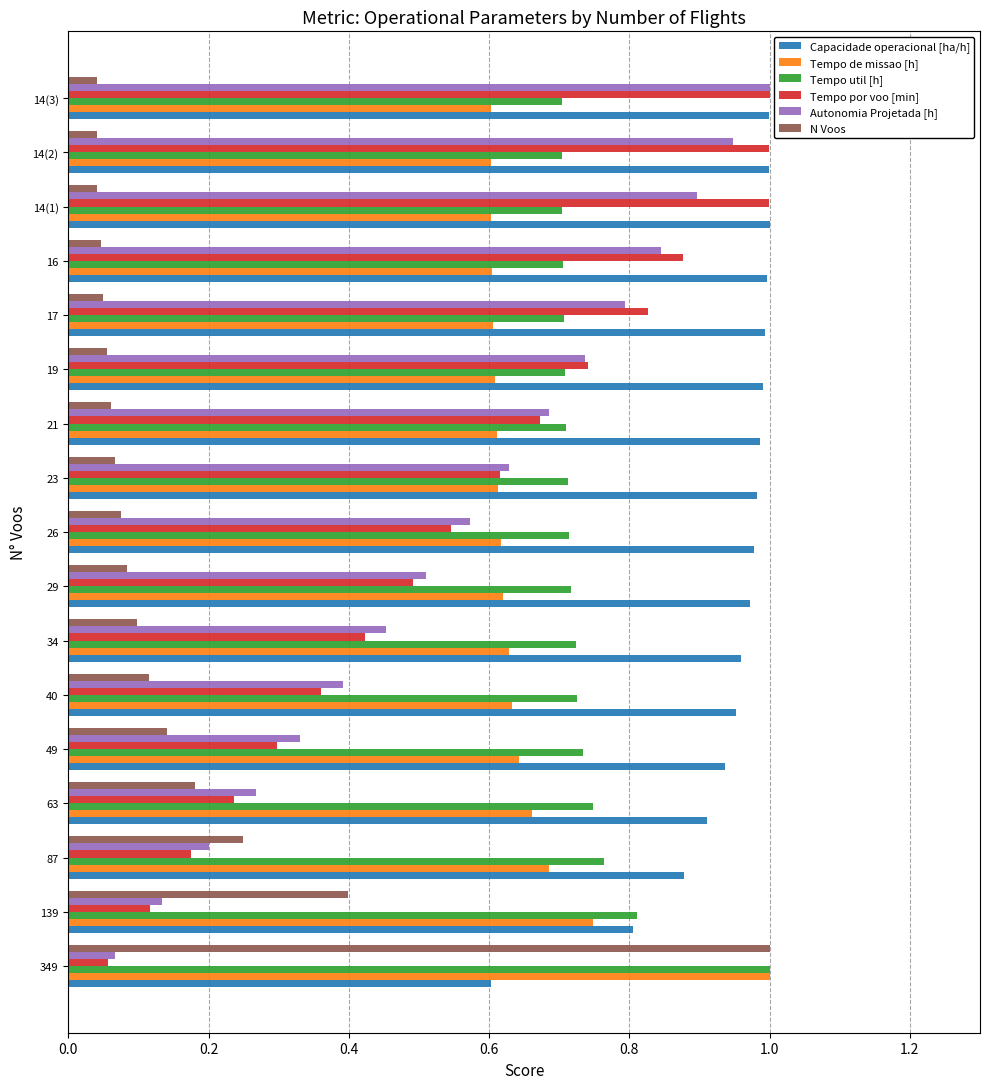

Which series has the largest range (max minus min)?

N Voos